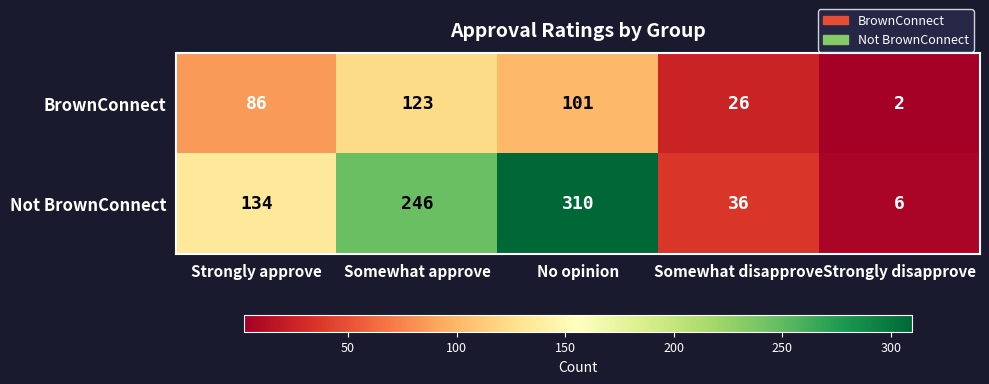

How many distinct data groups are displayed?

2